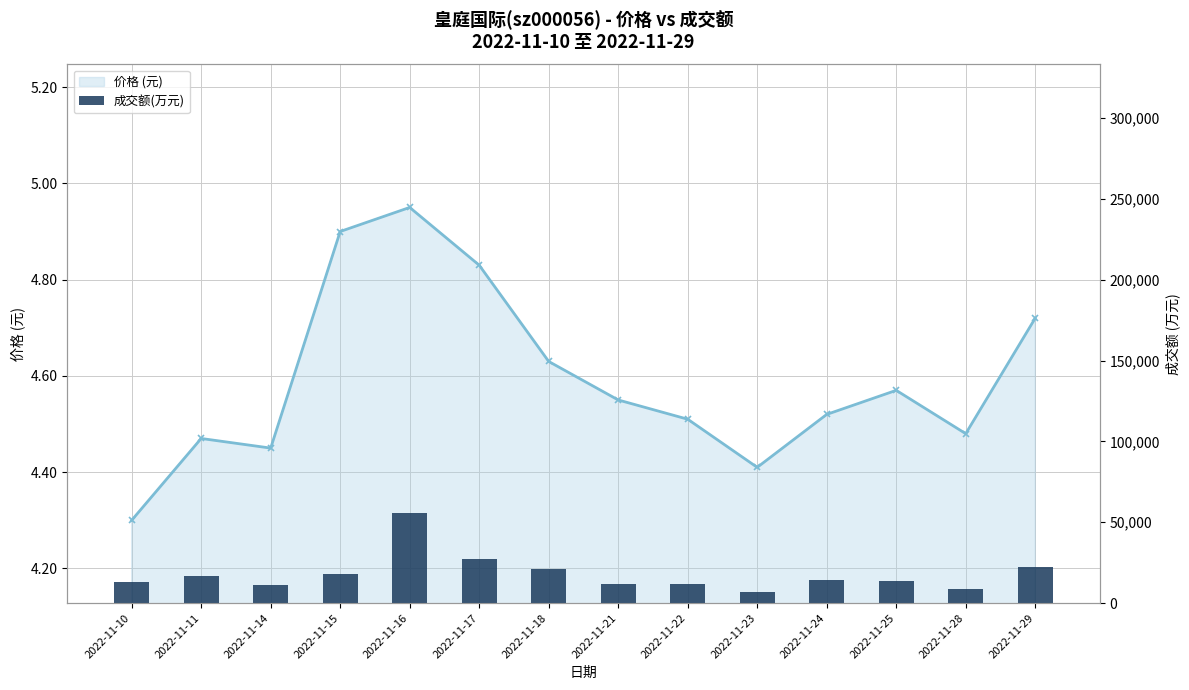

At which label is 成交额(万元) closest to 31315?

2022-11-17